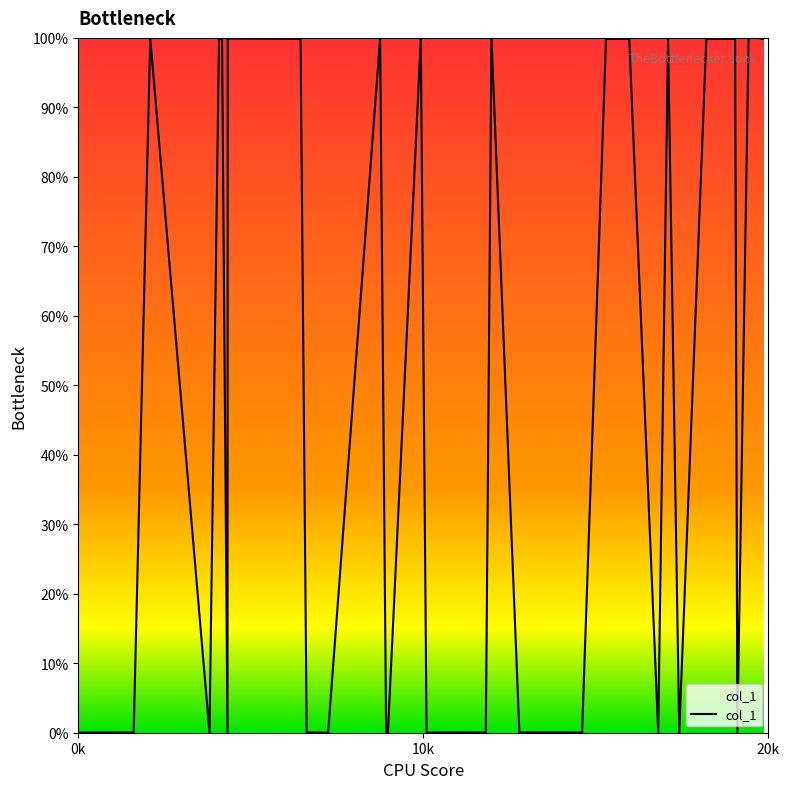

How many series are shown in this chart?

1